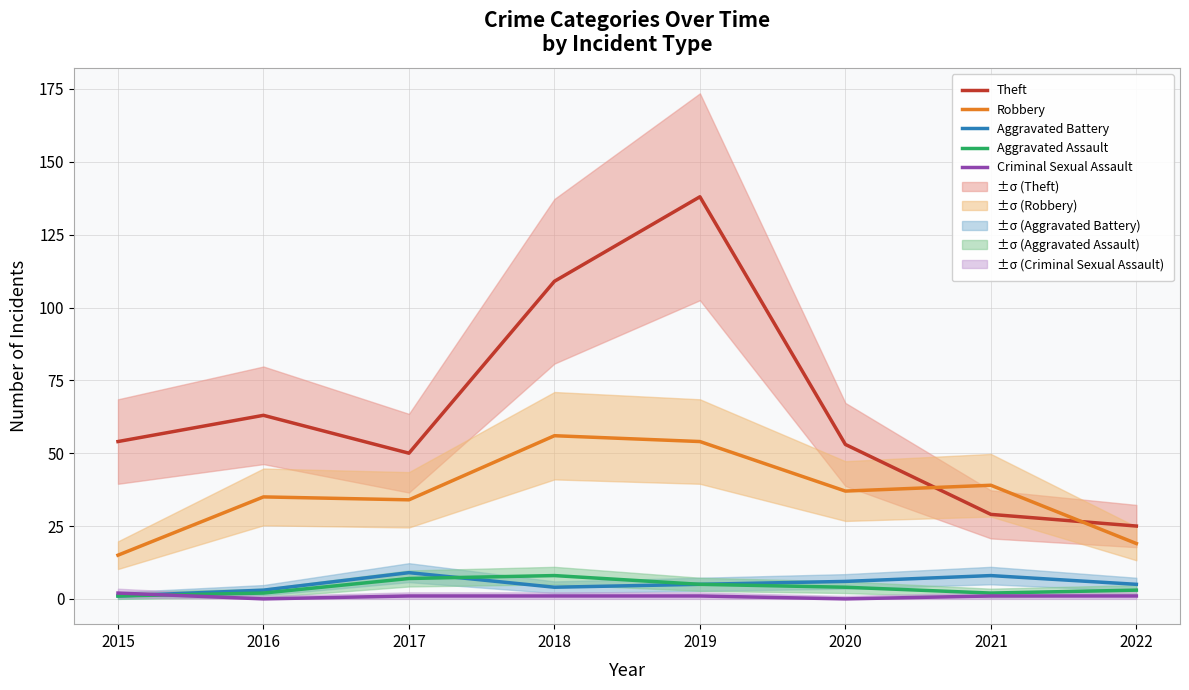

Which category has the highest value in the Aggravated Battery series?

2017